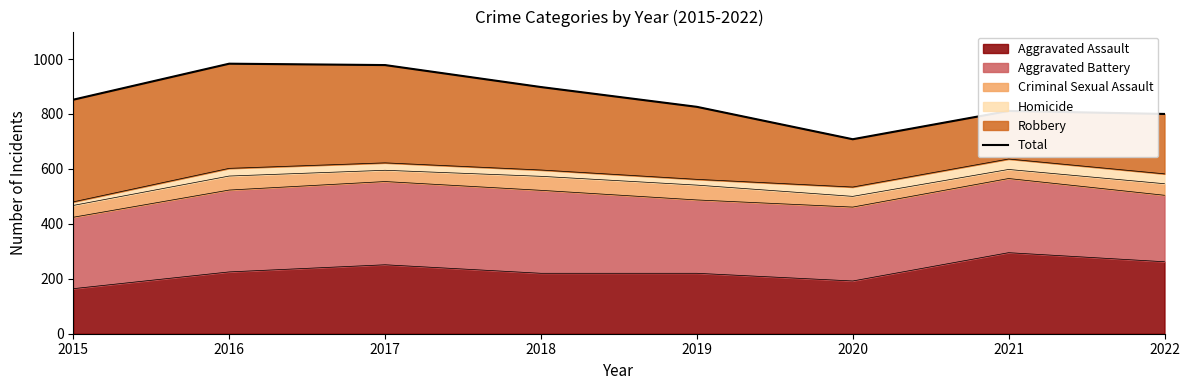

Reading left to right, what are all the values shown in this chart?

852	983	978	898	826	708	811	800